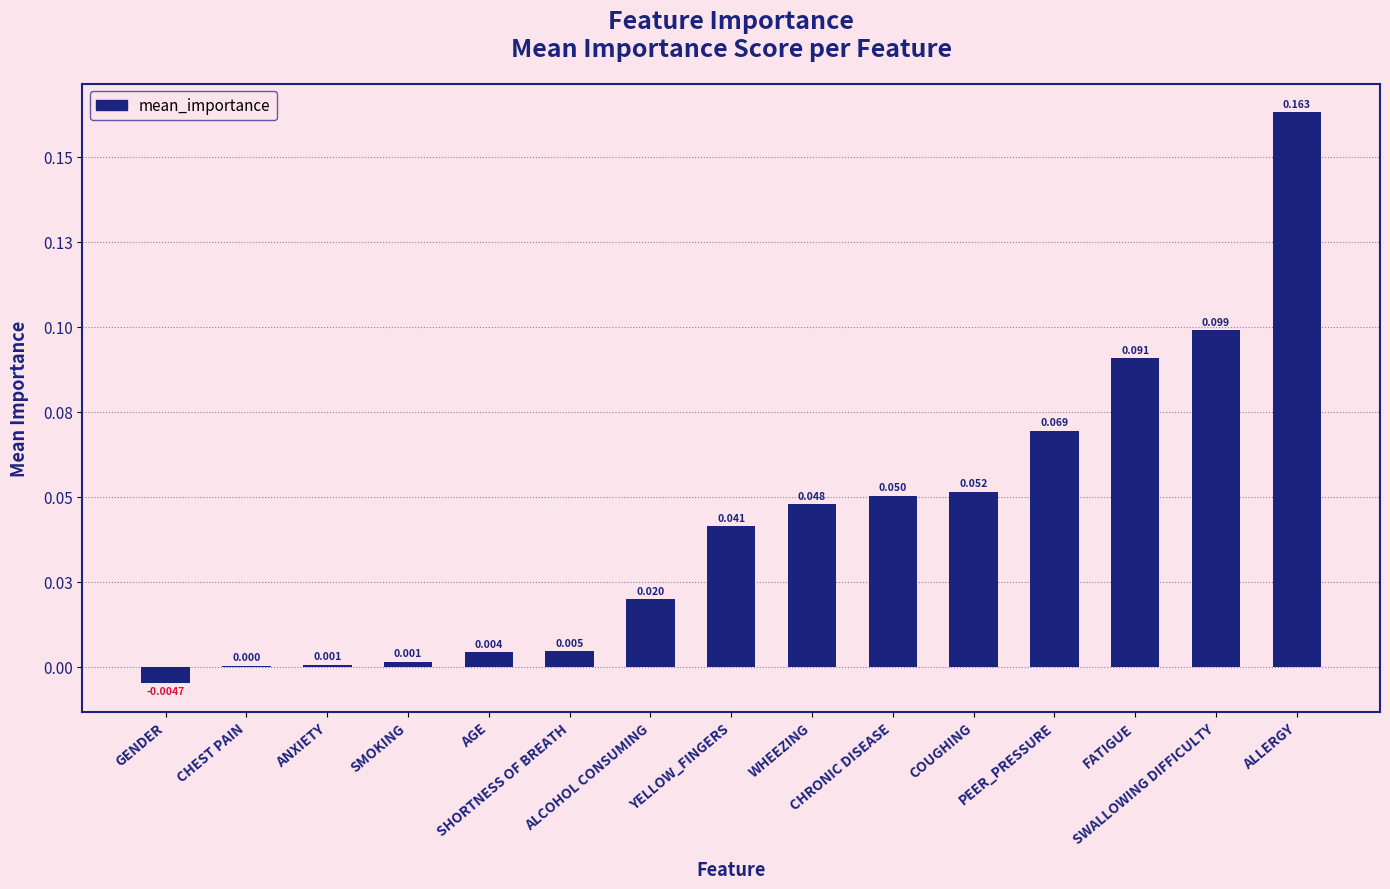

Rank the categories by value from lowest to highest.

GENDER, CHEST PAIN, ANXIETY, SMOKING, AGE, SHORTNESS OF BREATH, ALCOHOL CONSUMING, YELLOW_FINGERS, WHEEZING, CHRONIC DISEASE, COUGHING, PEER_PRESSURE, FATIGUE, SWALLOWING DIFFICULTY, ALLERGY